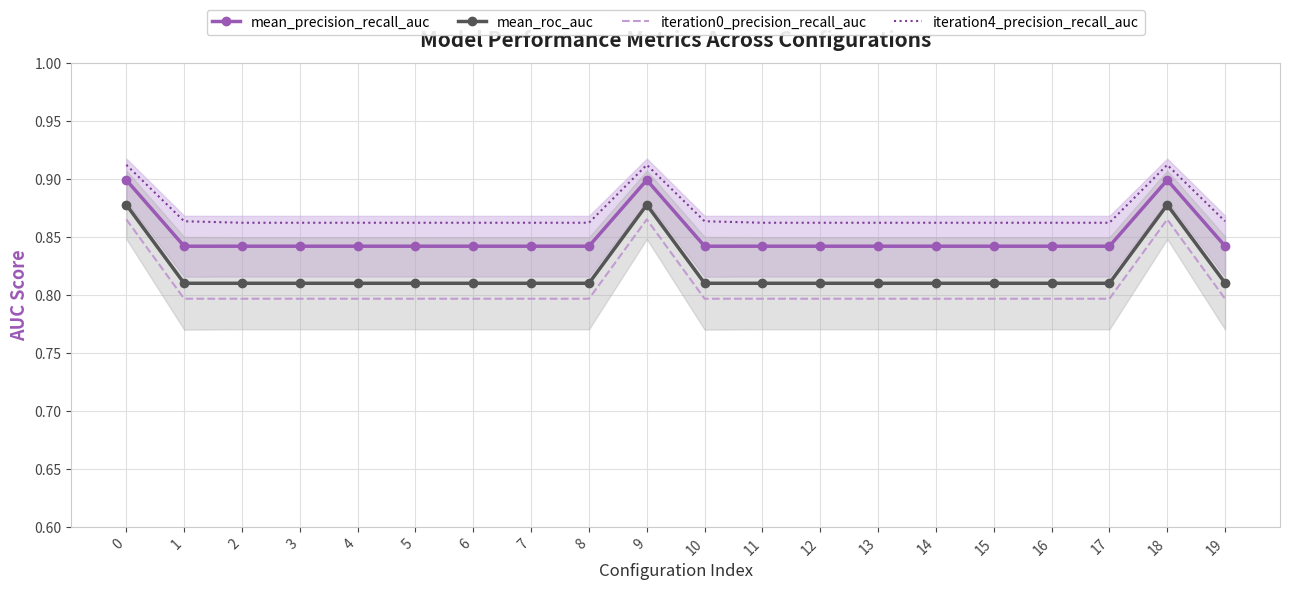

True or false: iteration0_precision_recall_auc and iteration4_precision_recall_auc cross at least once.

False